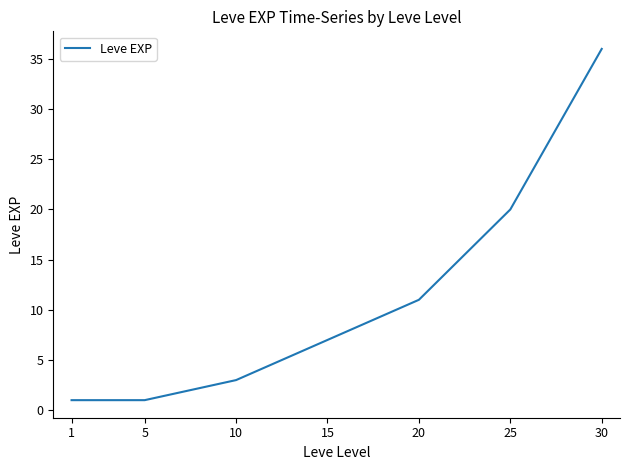

What is the maximum value shown in the chart?

36